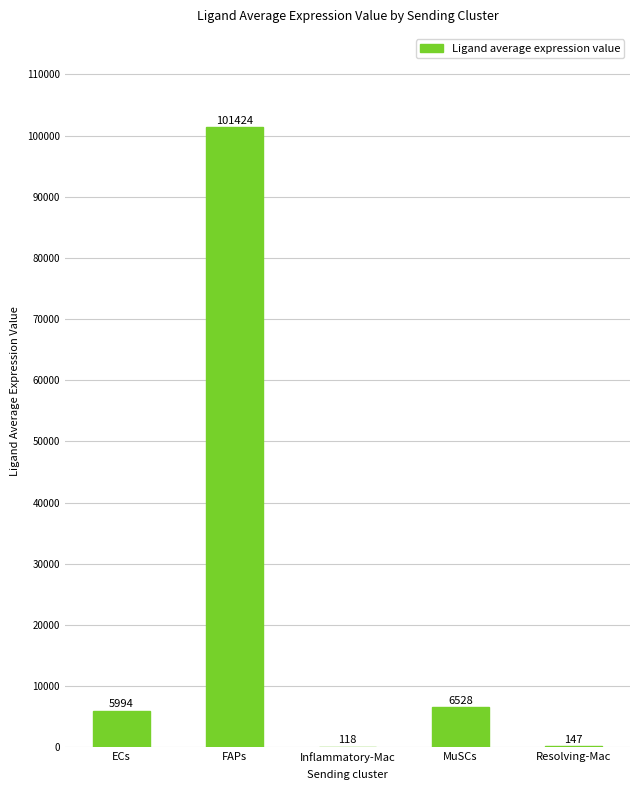

What is the sum of the values at ECs and MuSCs?

12522.6